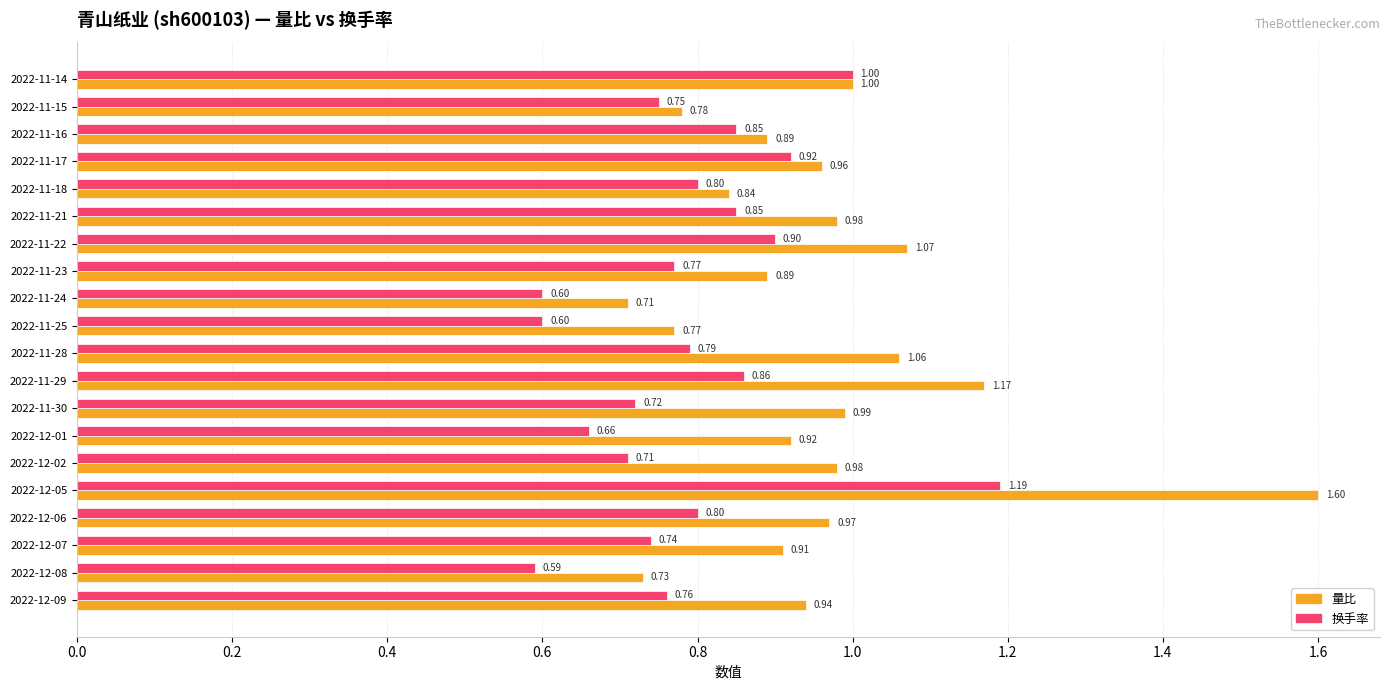

What is the total value across all series at 2022-11-29?

2.0